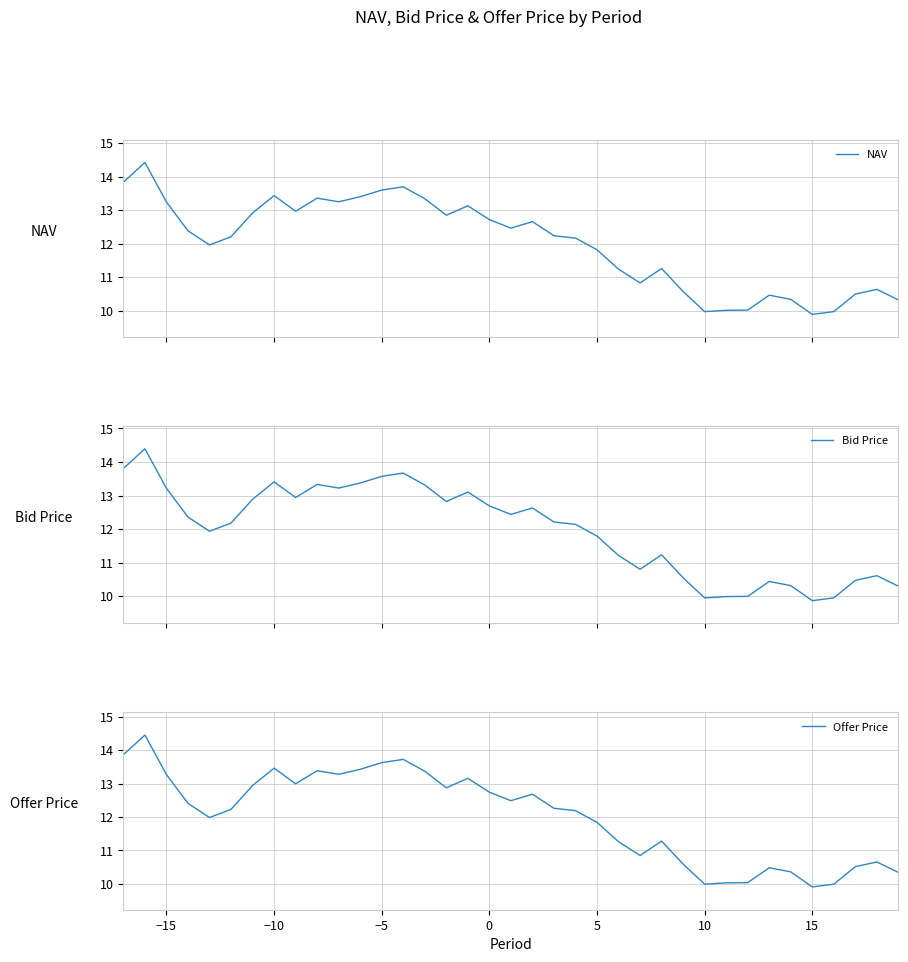

True or false: Offer Price has a value of 5.3 at −15.

False